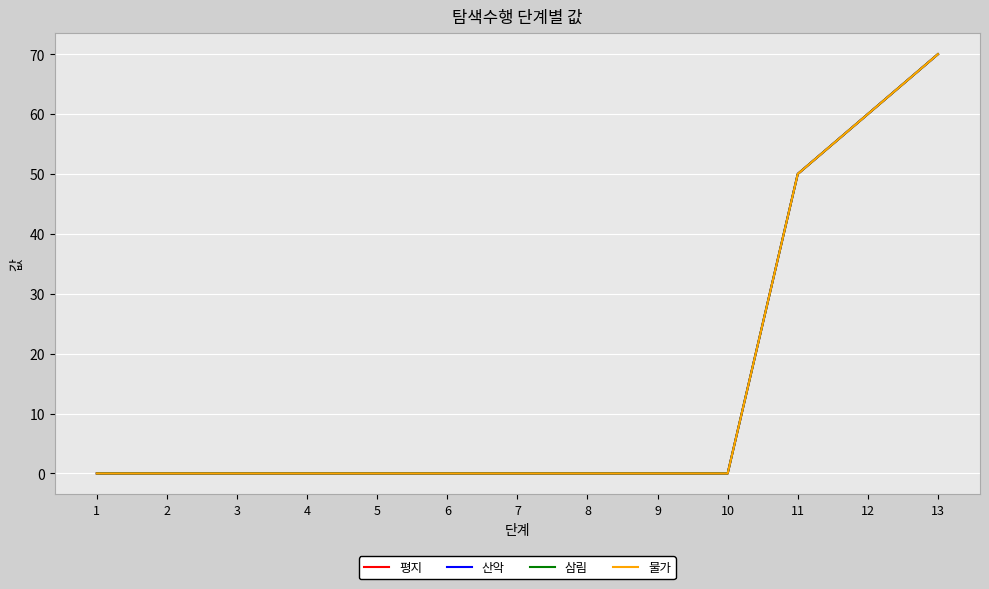

Between 7 and 11, which series saw the biggest shift?

평지